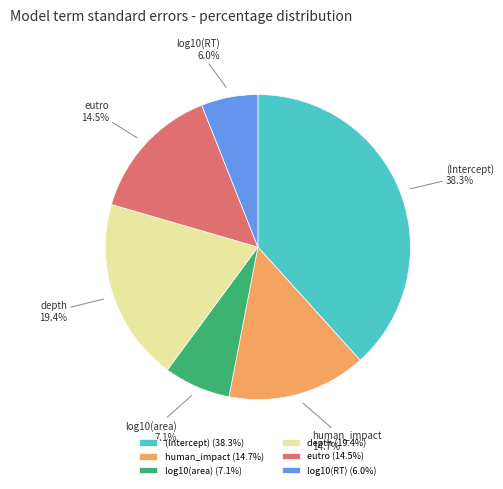

To the nearest percent, what percentage of the pie is log10(area)?

7%